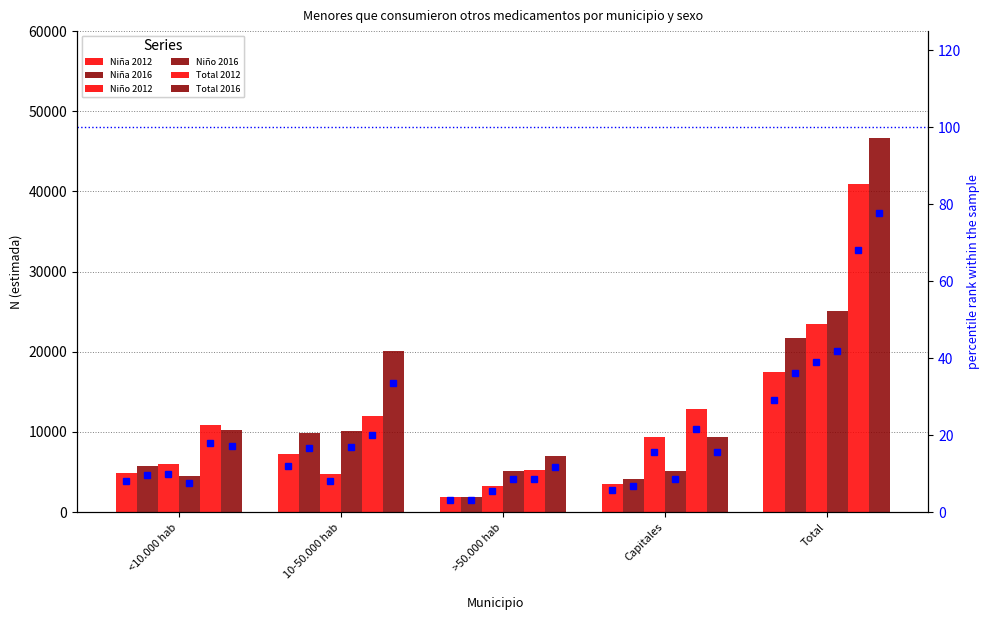

At which category is the sum across all series the highest?

Total